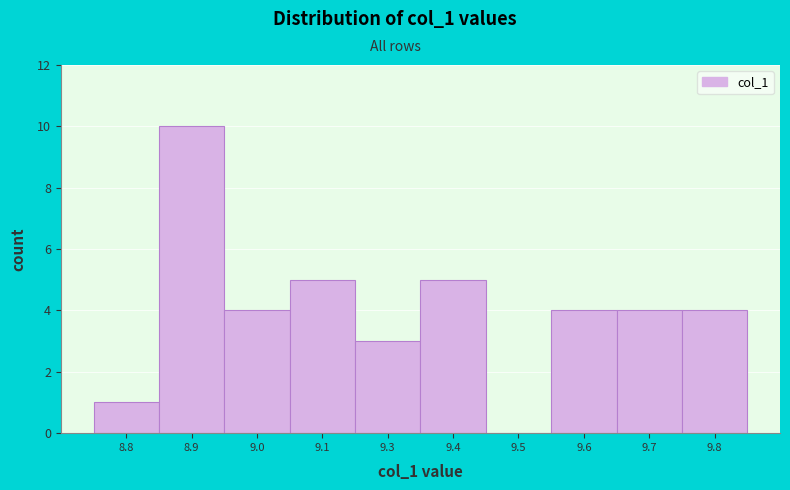

Reading left to right, extract all data points from this chart.

8.8=1	8.9=10	9.0=4	9.1=5	9.3=3	9.4=5	9.5=0	9.6=4	9.7=4	9.8=4